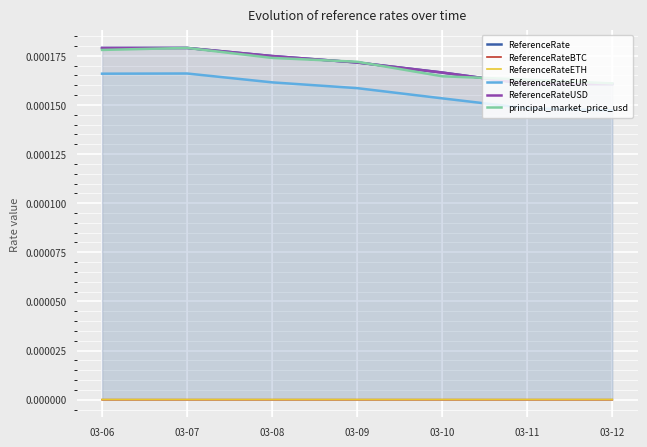

Is the value of ReferenceRateEUR at 03-09 greater than the value of principal_market_price_usd at 03-12?

No